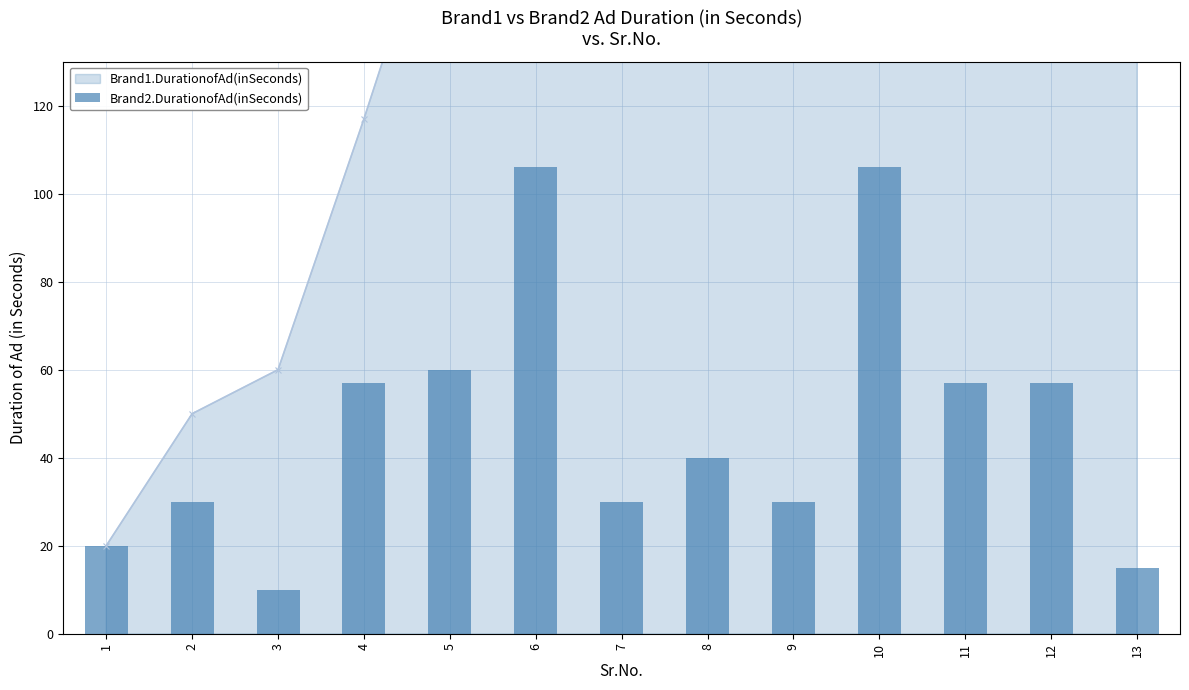

What is the value of the 10th bar from the left?

106